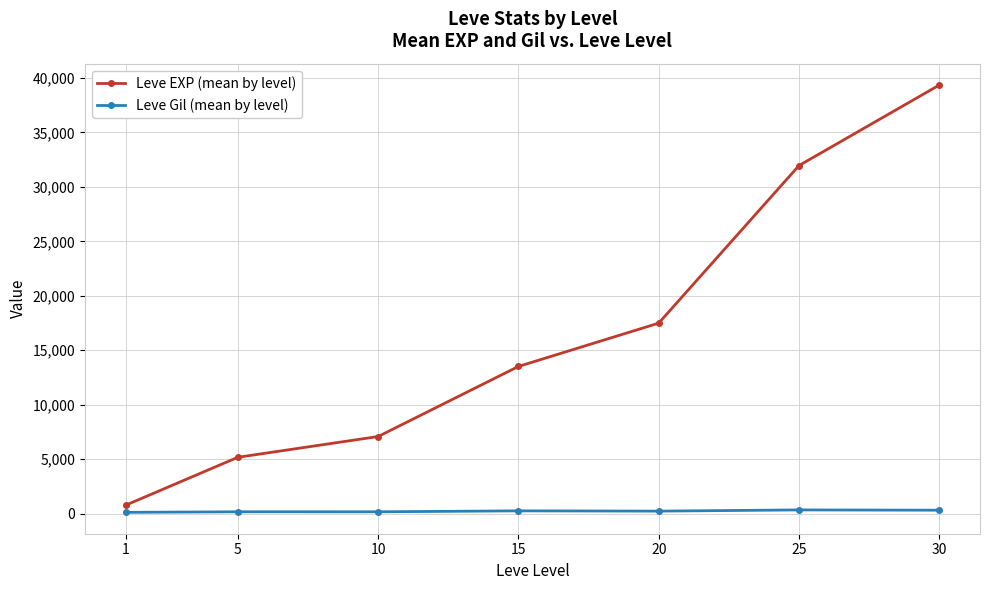

List the series in order of their overall mean, highest first.

Leve EXP (mean by level), Leve Gil (mean by level)